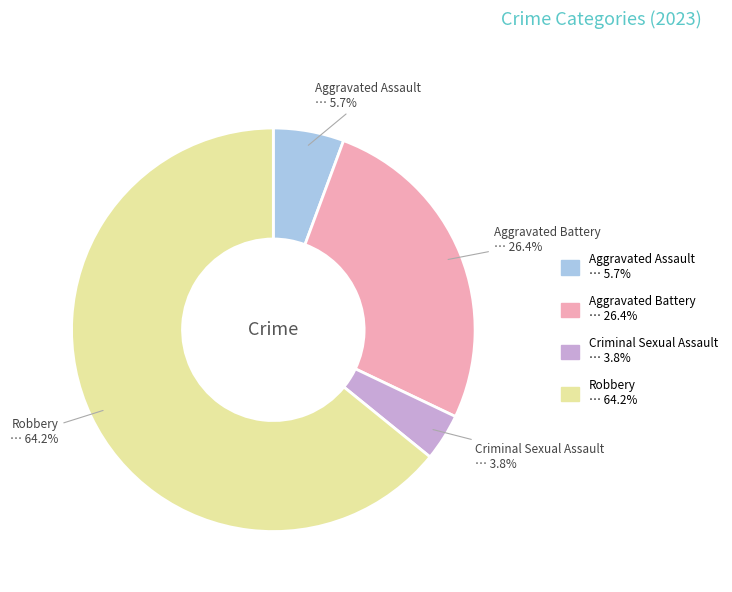

To the nearest percent, what is the difference between the largest and smallest slice percentages?

60%